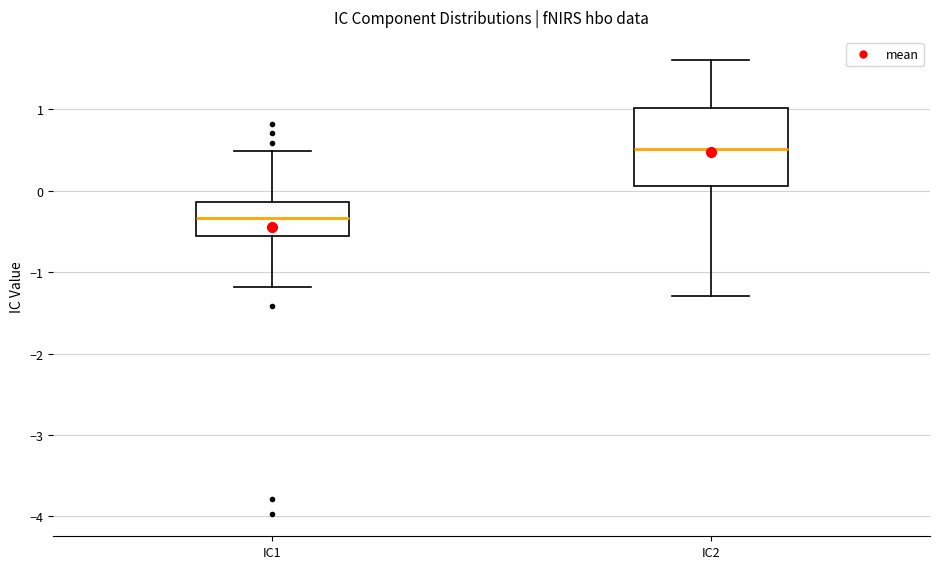

Where does the lower whisker of the box for IC2 end on the y-axis? The values are not printed on the chart, so give them approximately, as read against the axis.

-1.3